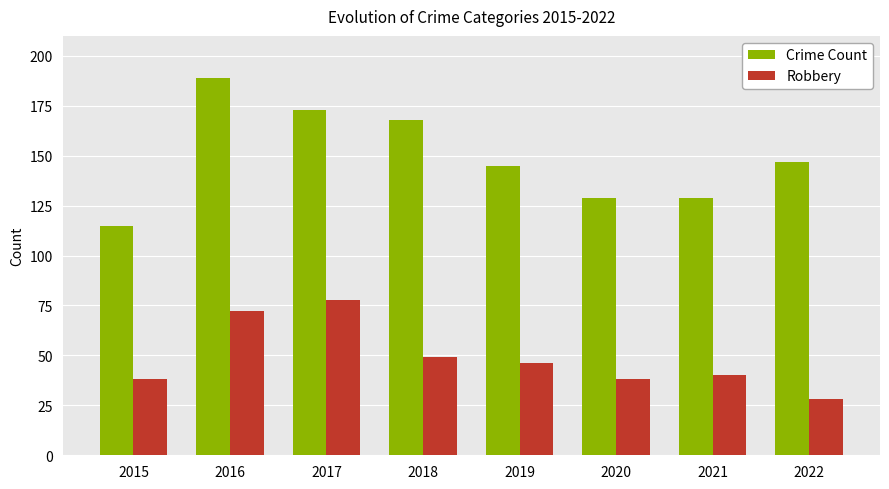

How many bars are there in each group?

2